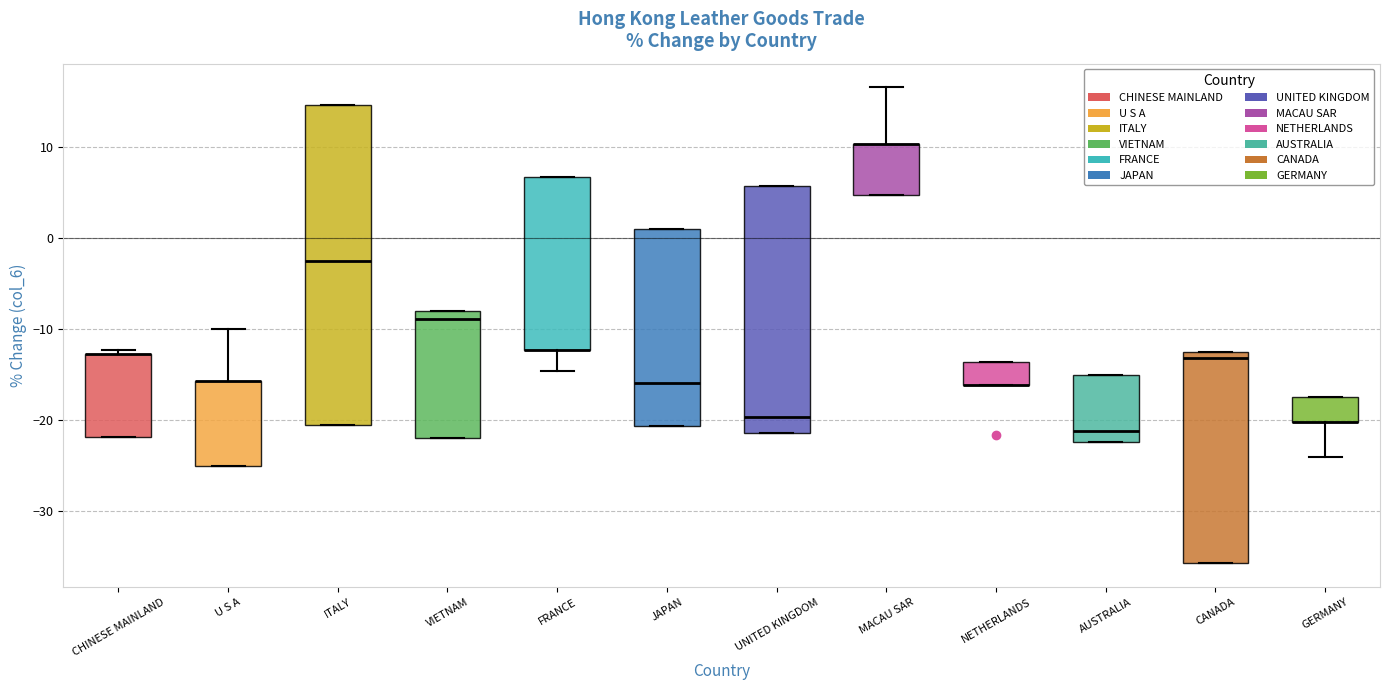

Reading left to right, read every box against the y-axis: the position of its median line, the range the box covers, and the ends of its whiskers. The values are not printed on the chart, so give them approximately, as read against the axis.

CHINESE MAINLAND: median -13 (drawn on the box's upper edge), box -22 to -13, whiskers -22 to -12
U S A: median -16 (drawn on the box's upper edge), box -25 to -16, whiskers -25 to -10
ITALY: median -2, box -21 to 15, whiskers -21 to 15
VIETNAM: median -9, box -22 to -8, whiskers -22 to -8
FRANCE: median -12 (drawn on the box's lower edge), box -12 to 7, whiskers -15 to 7
JAPAN: median -16, box -21 to 1, whiskers -21 to 1
UNITED KINGDOM: median -20, box -22 to 6, whiskers -22 to 6
MACAU SAR: median 10 (drawn on the box's upper edge), box 5 to 10, whiskers 5 to 17
NETHERLANDS: median -16 (drawn on the box's lower edge), box -16 to -14, whiskers -16 to -14
AUSTRALIA: median -21, box -22 to -15, whiskers -22 to -15
CANADA: median -13 (just below the box's upper edge), box -36 to -13, whiskers -36 to -13
GERMANY: median -20 (drawn on the box's lower edge), box -20 to -17, whiskers -24 to -17